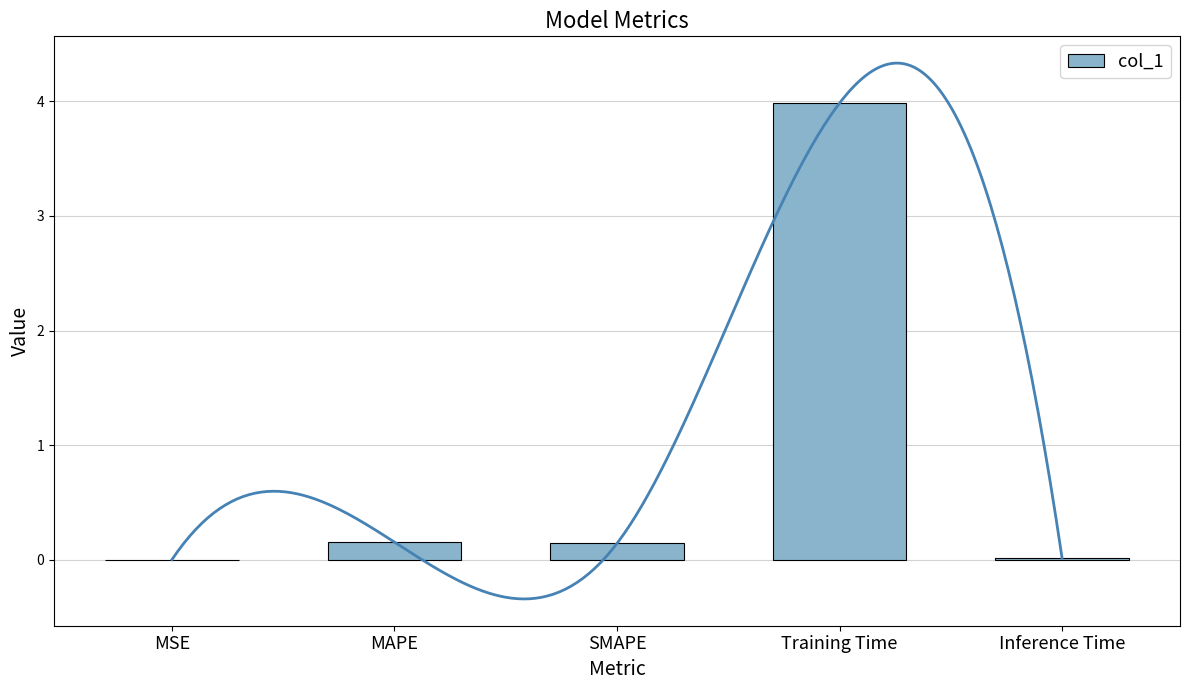

Reading left to right, list all the values displayed in this chart.

0.0	0.2	0.1	4.0	0.0